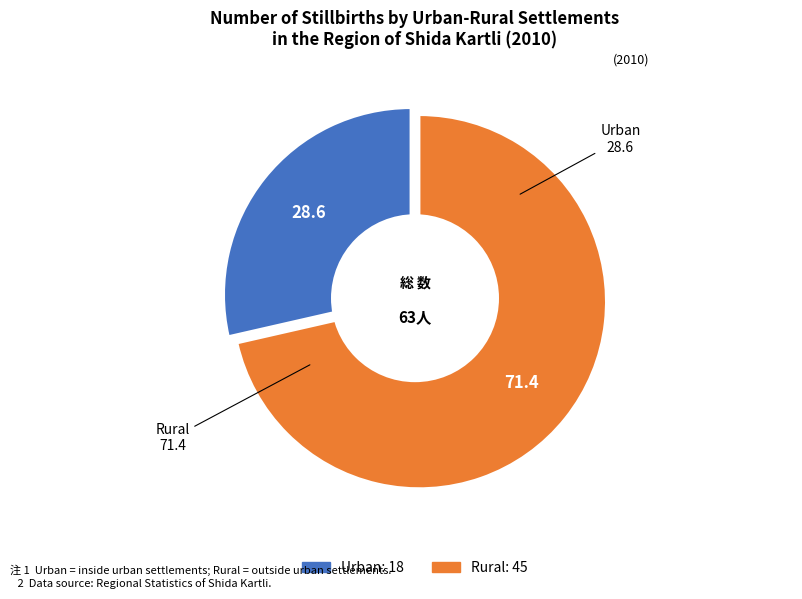

Which category has the biggest portion of the pie?

Rural